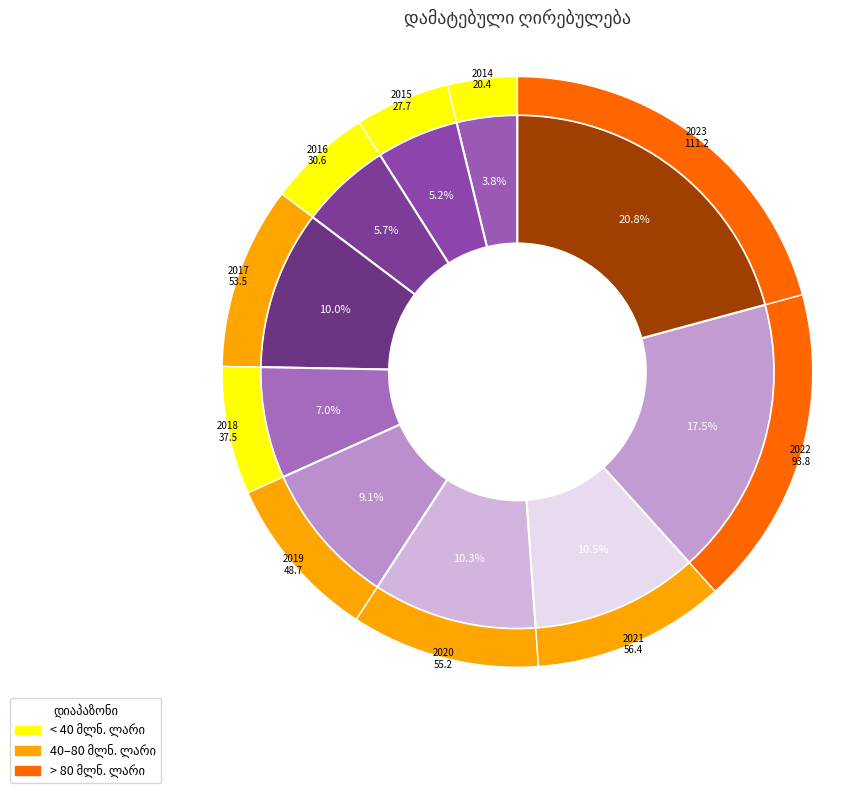

What percentage do 2020 and 2016 together represent?

16.0%